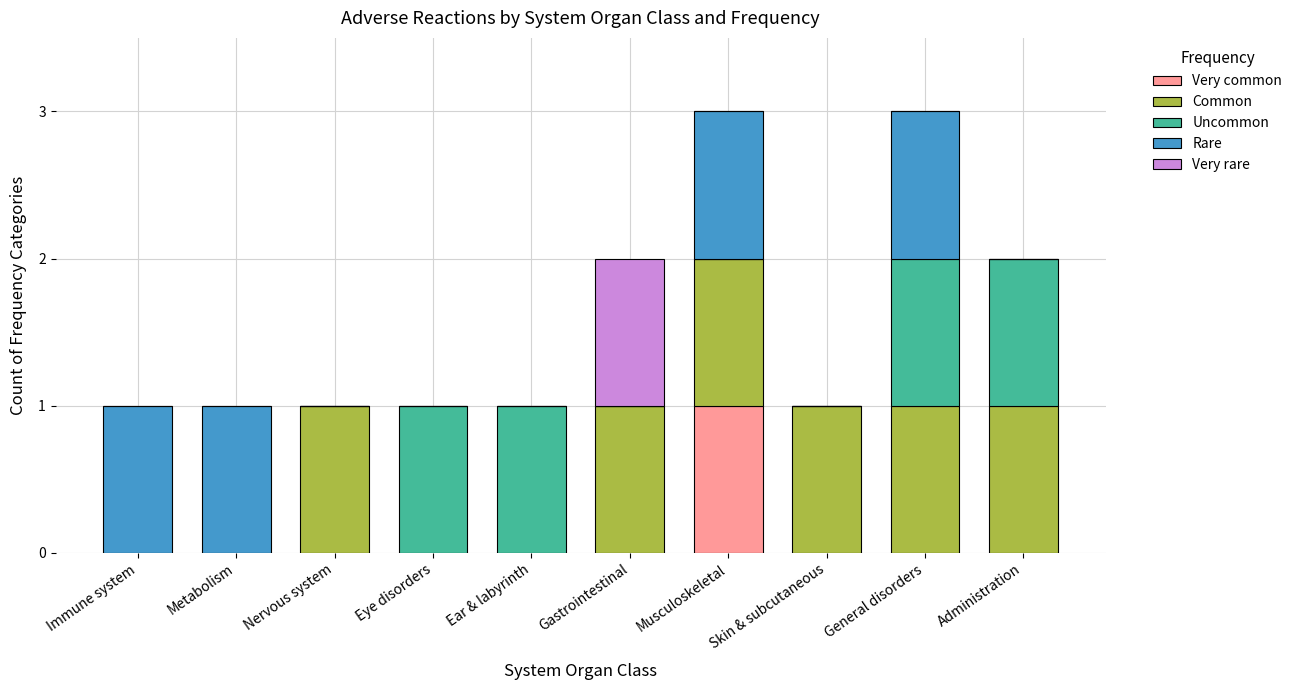

At which label does Very common reach its peak?

Musculoskeletal